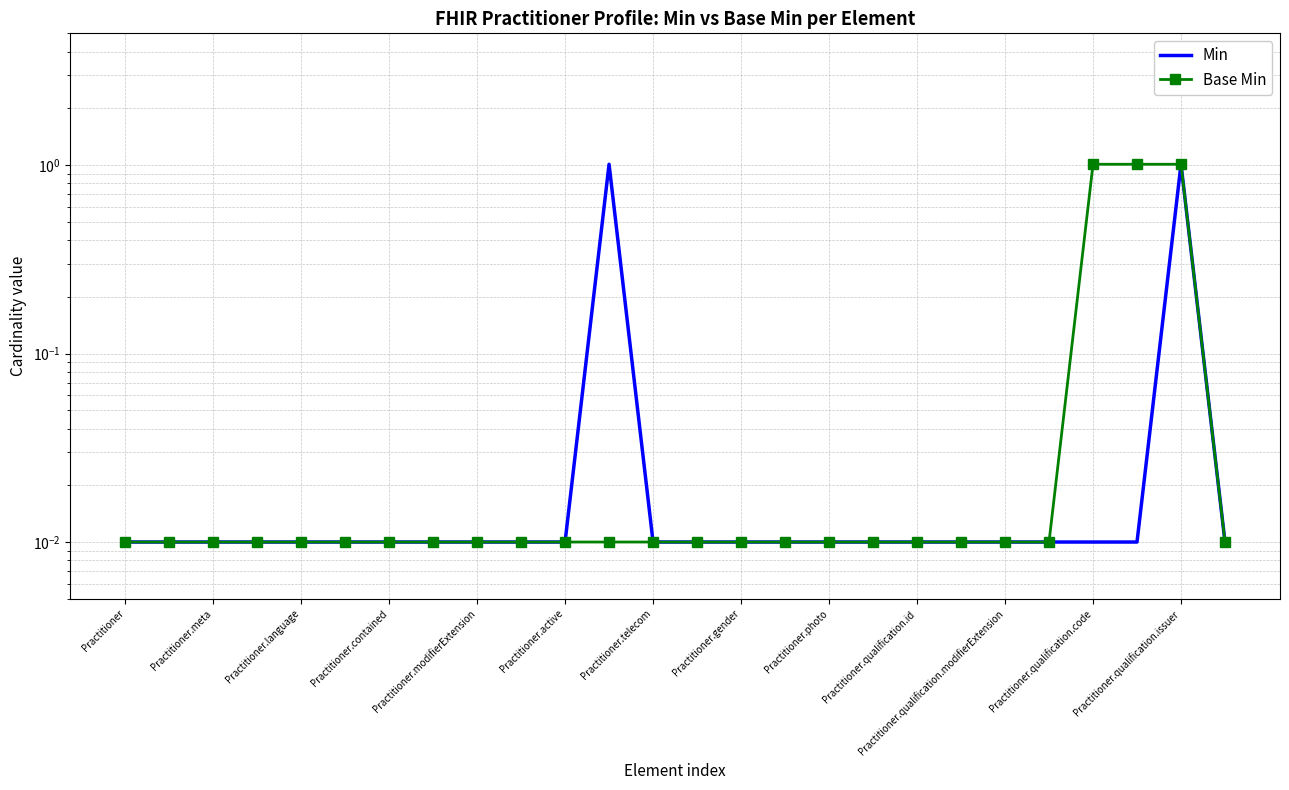

What position from the left is 21?

22